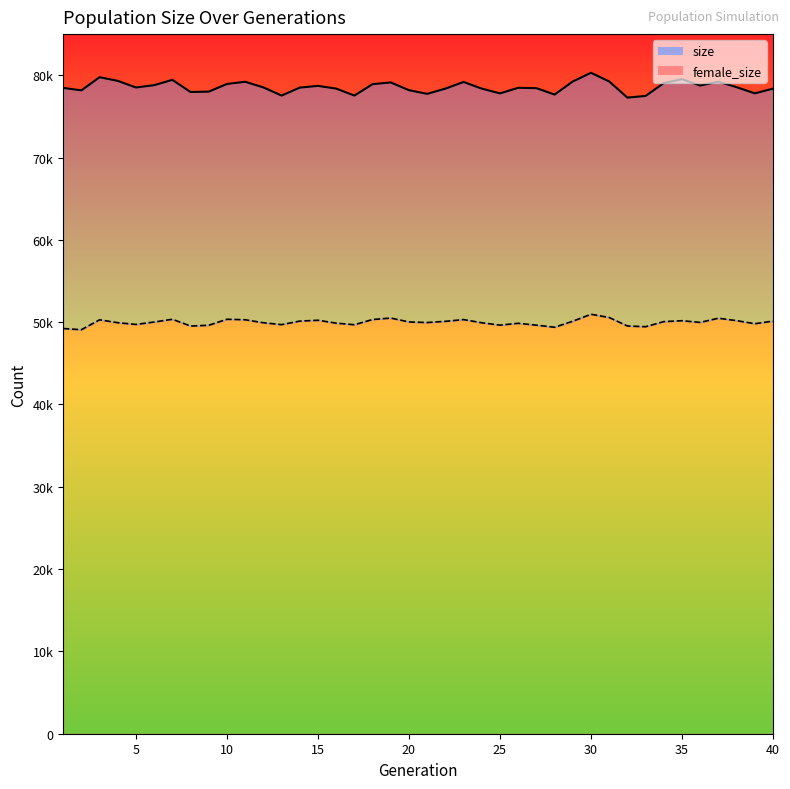

Reading right to left, list all the values displayed in this chart.

size_line: 78374	77802	78554	79218	78752	79528	79049	77488	77288	79249	80301	79246	77654	78436	78474	77797	78378	79184	78376	77742	78187	79129	78918	77535	78381	78710	78502	77534	78528	79210	78944	78012	77967	79441	78798	78515	79318	79766	78164	78466
female_size_line: 50132	49816	50187	50484	49975	50181	50069	49451	49539	50568	50964	50116	49388	49639	49865	49645	49931	50316	50104	49960	50029	50500	50325	49693	49883	50235	50133	49703	49934	50296	50355	49629	49531	50355	50020	49728	49937	50289	49084	49229